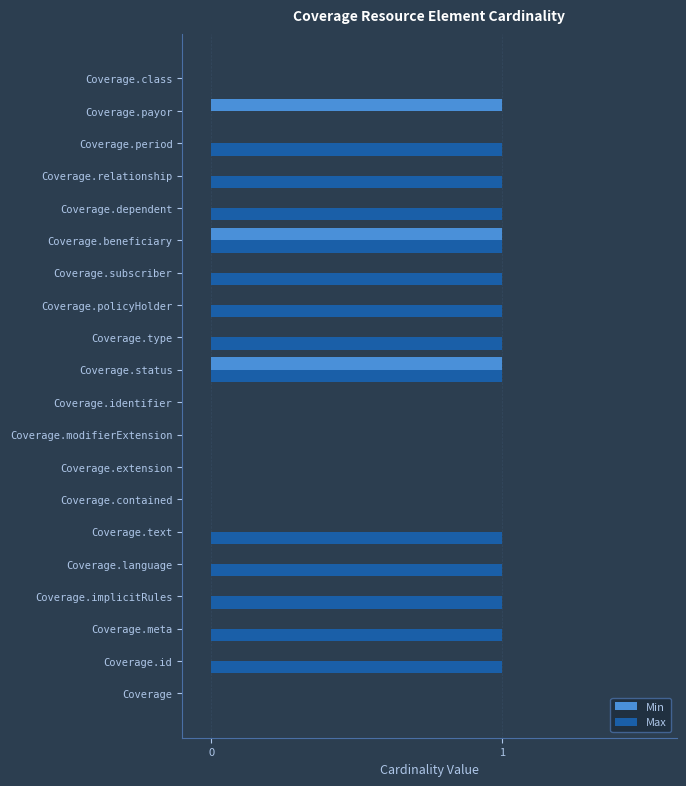

True or false: Max has a value of 0 at Coverage.class.

True